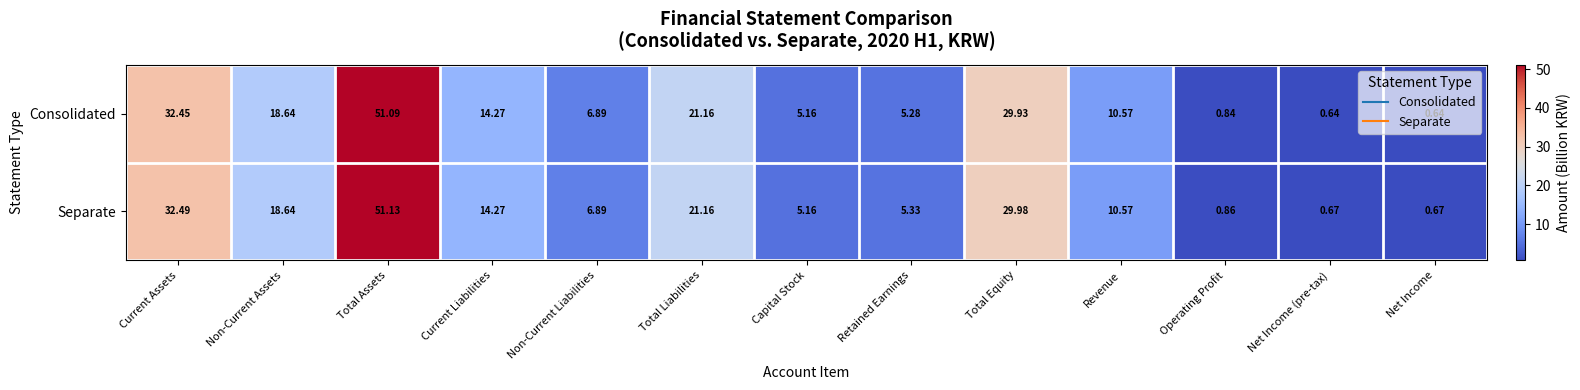

Which series has the largest range (max minus min)?

Separate